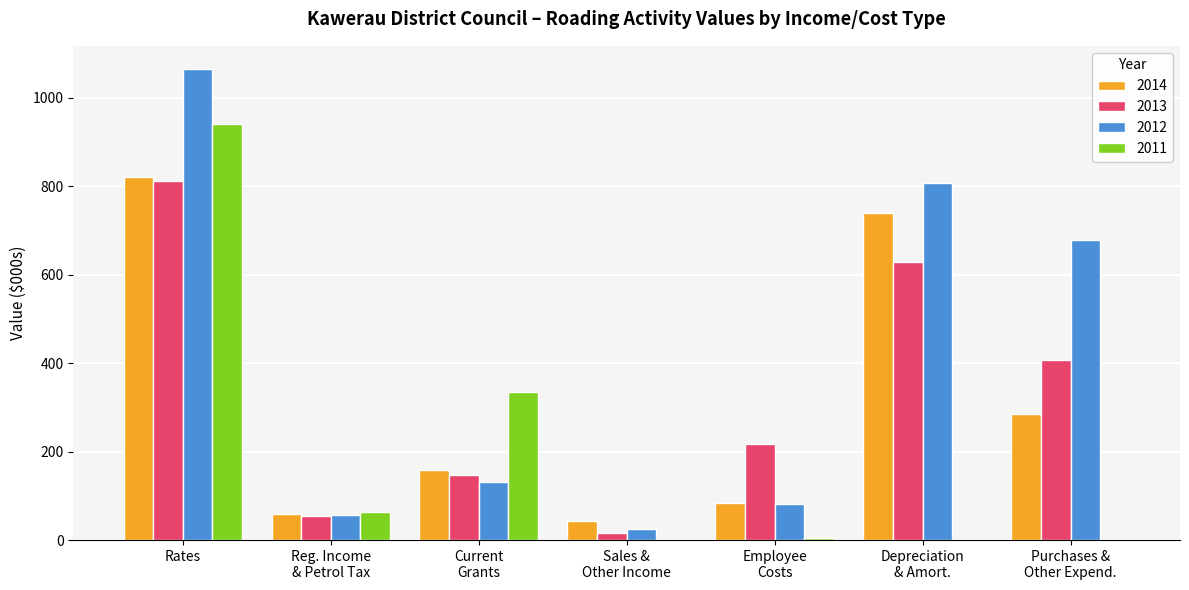

At which category is the sum across all series the highest?

Rates